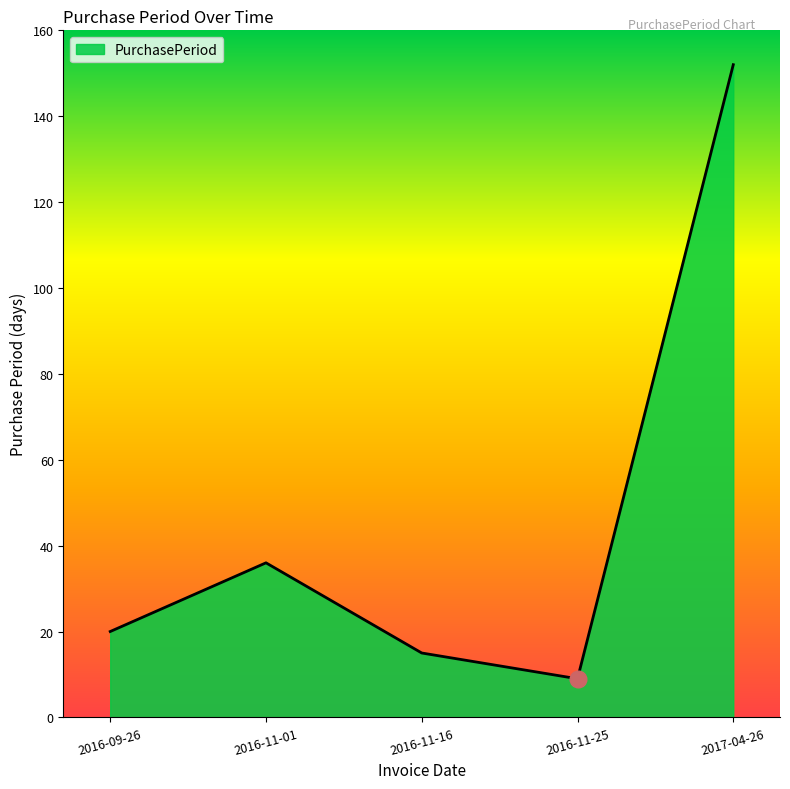

Count the number of data series in this chart.

1